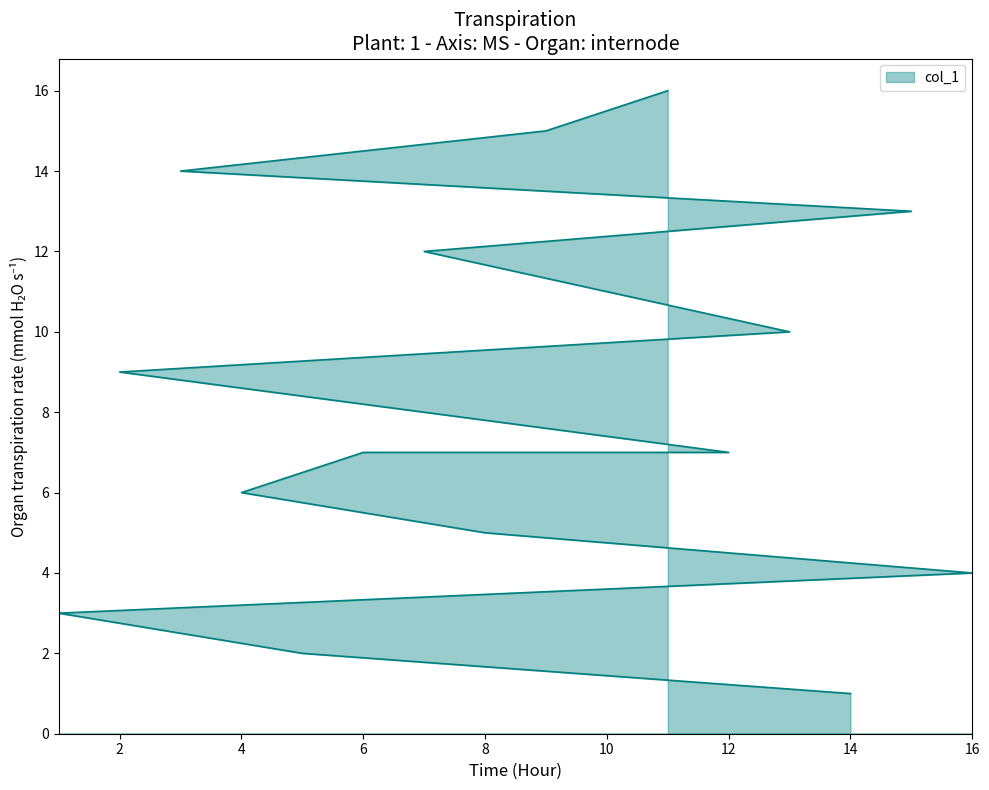

Rank the categories by value from lowest to highest.

14, 5, 1, 16, 8, 4, 6, 12, 2, 13, 10, 7, 15, 3, 9, 11